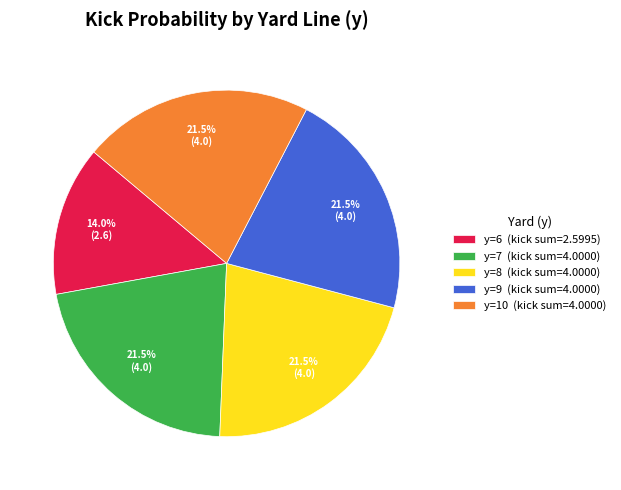

Between y=8 (kick sum=4.0000) and y=6 (kick sum=2.5995), which is larger?

y=8 (kick sum=4.0000)